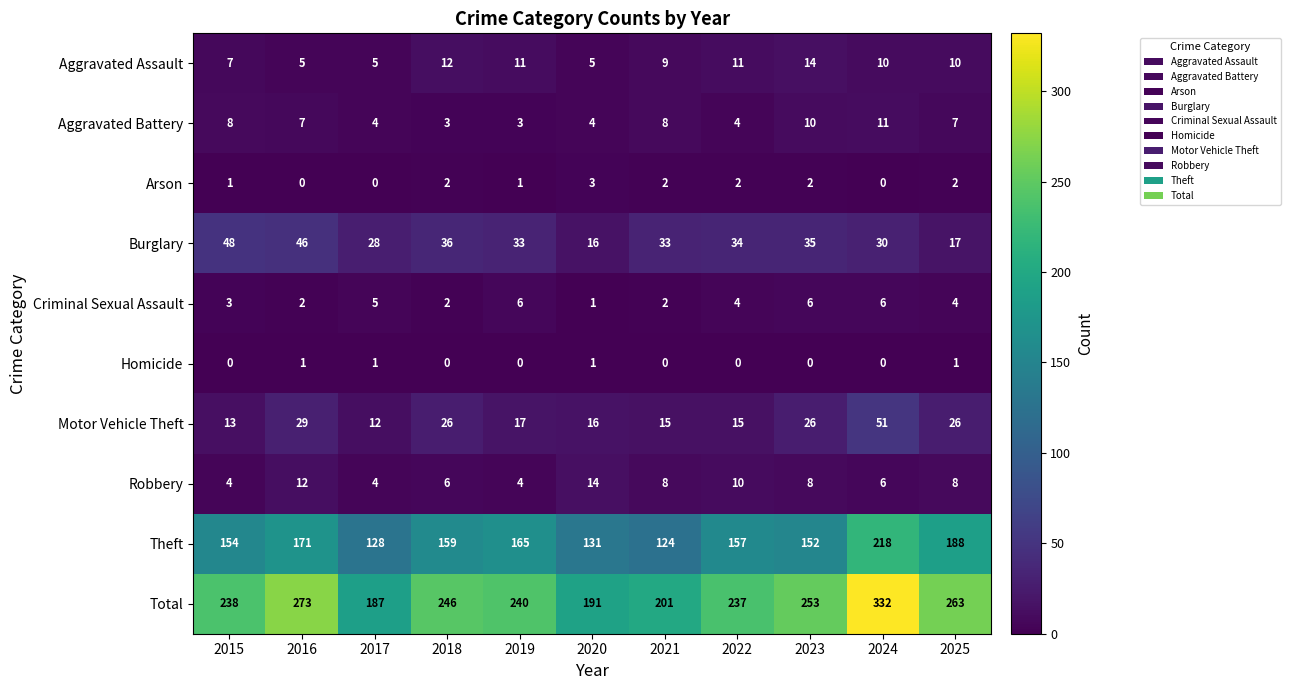

What is the sum of all Homicide values?

4